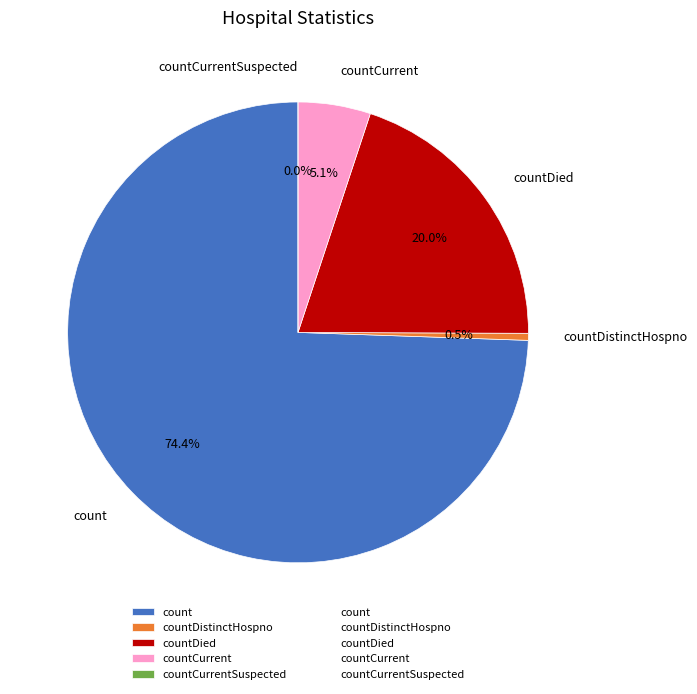

Which slice is the largest?

count